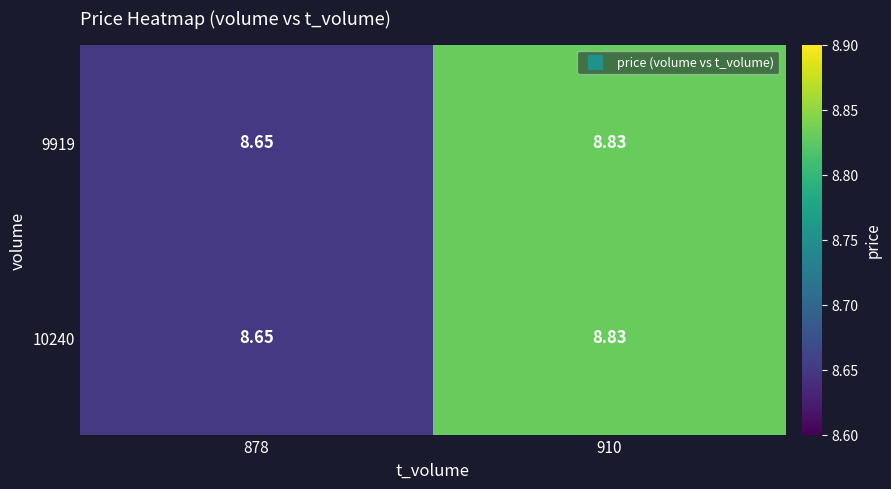

Which series has the largest total across all categories?

9919